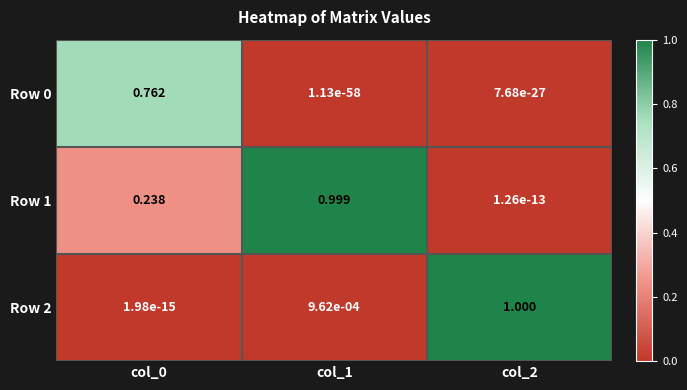

How many series are shown in this chart?

3